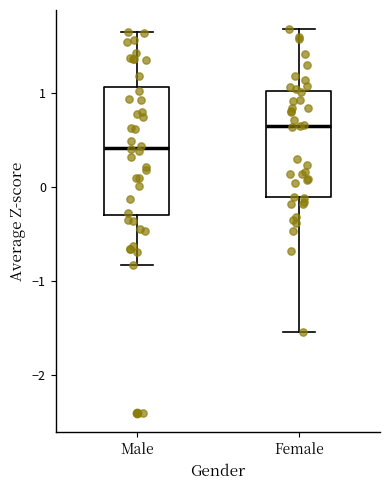

Comparing the boxes themselves (not the whiskers), which one is the tallest?

Male